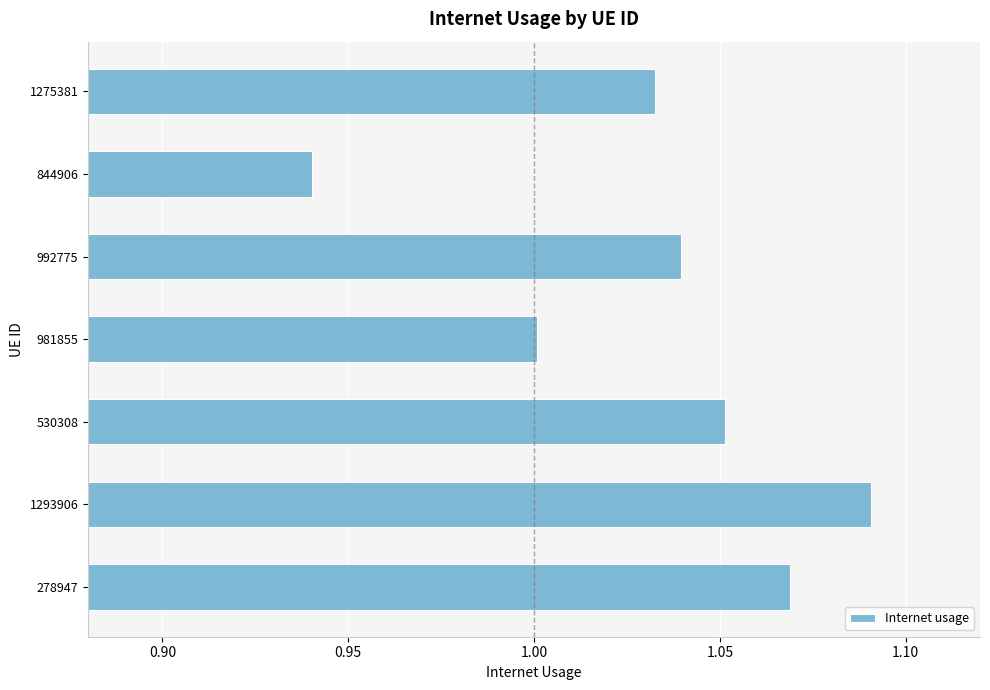

Count the number of data series in this chart.

1